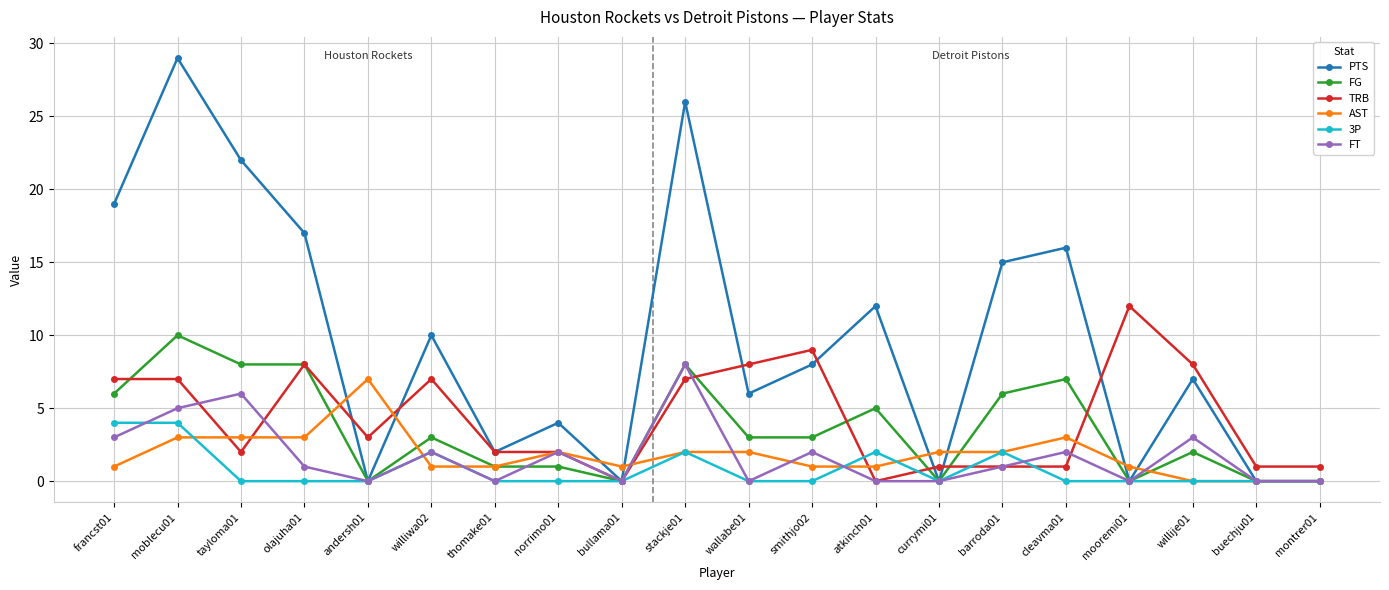

The value of AST at willije01 is 0. True or false?

True